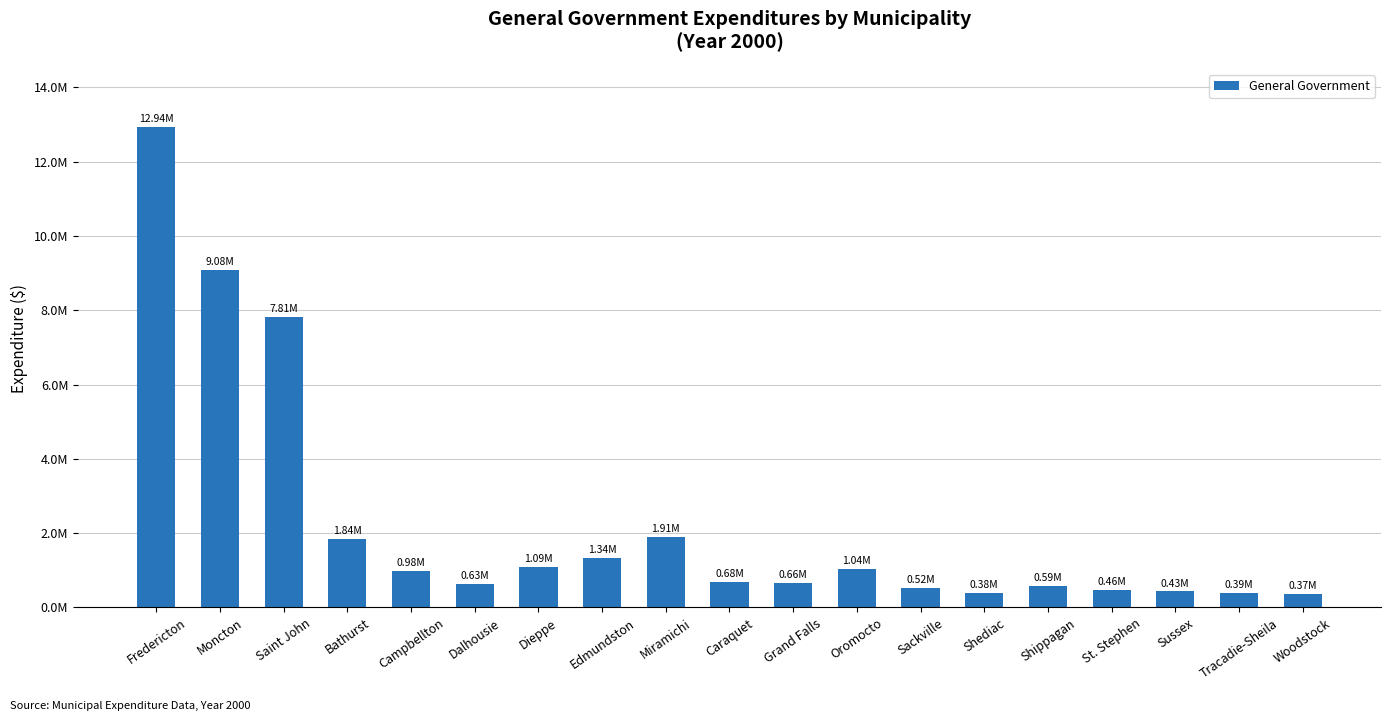

Is it true that the value at St. Stephen is 802489?

False